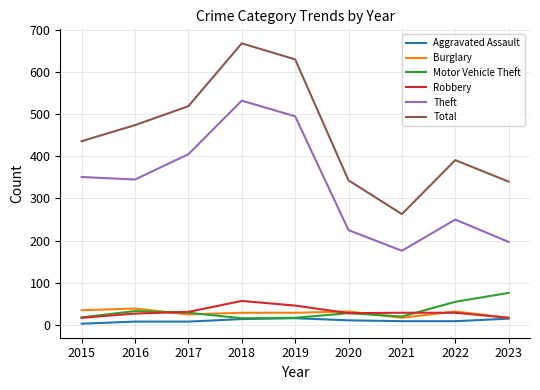

What is the difference between the Theft values at 2016 and 2021?

169